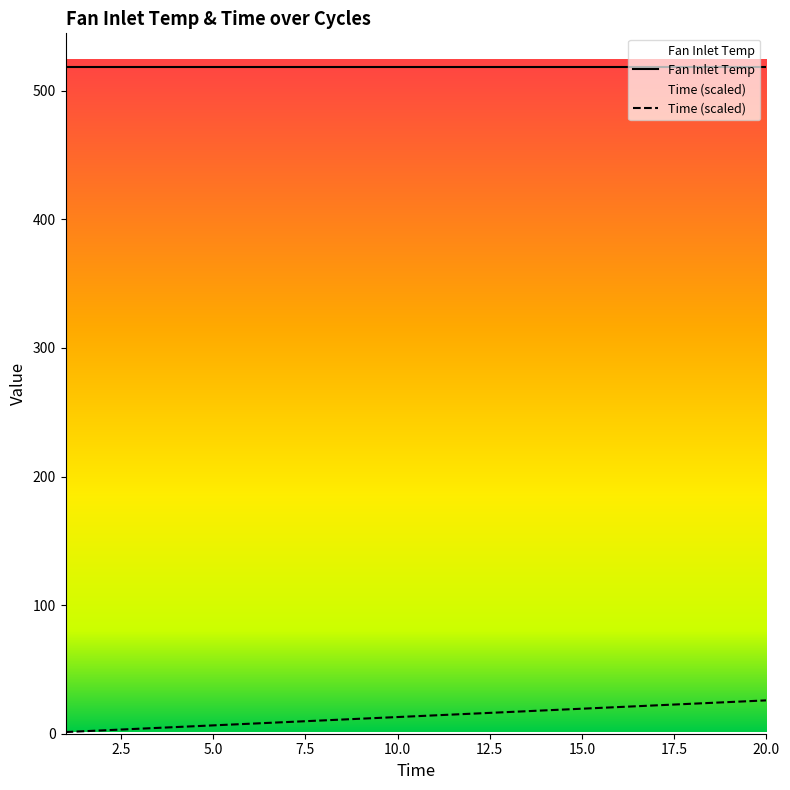

Rank the categories by value from highest to lowest.

20, 19, 18, 17, 16, 15, 14, 13, 12, 11, 10, 9, 8, 7, 6, 5, 4, 3, 2, 1